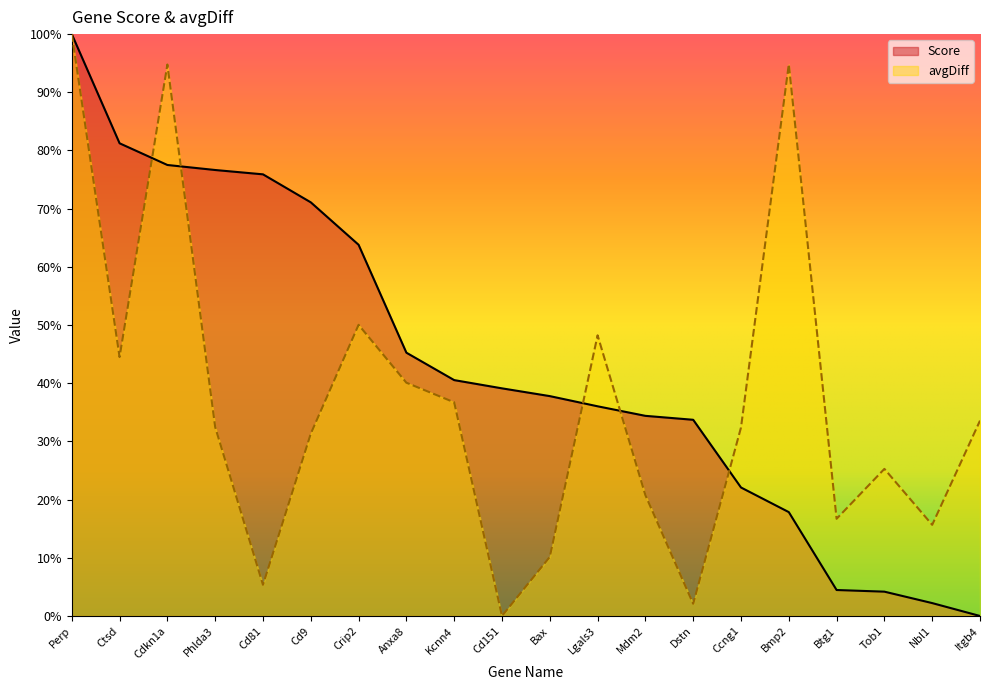

Is it true that Score equals 0.1 at Bax?

False